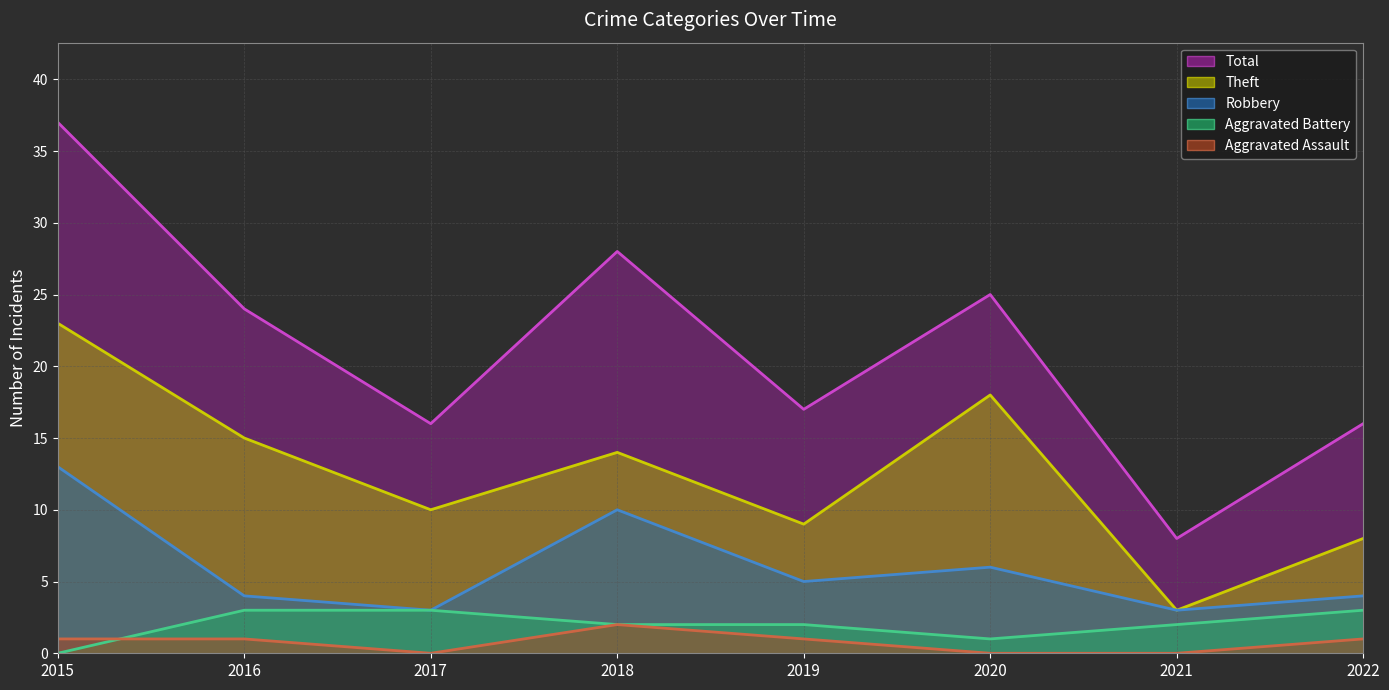

Where do Aggravated Battery and Aggravated Assault first cross each other?

2015 and 2016